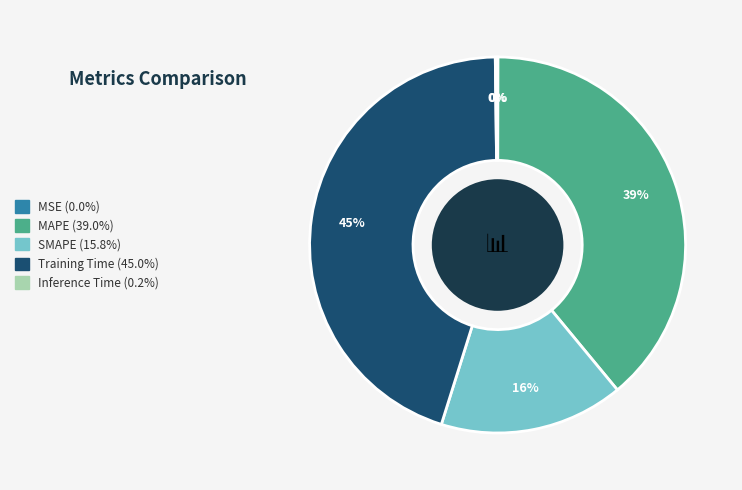

Is it true that MAPE is 39% of the pie?

True